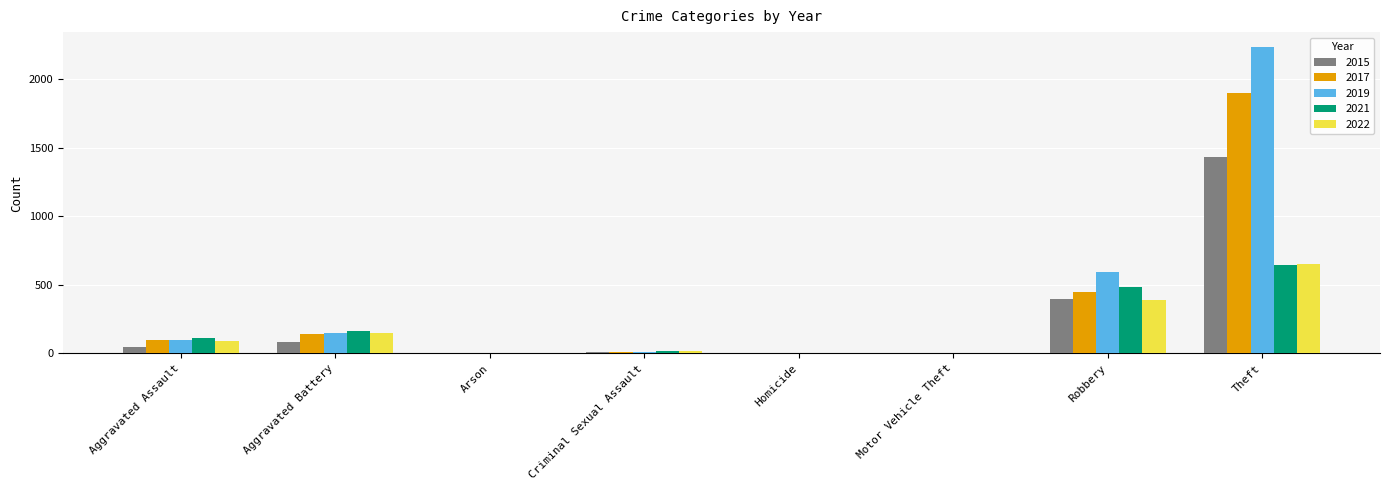

At which category is the sum across all series the highest?

Theft